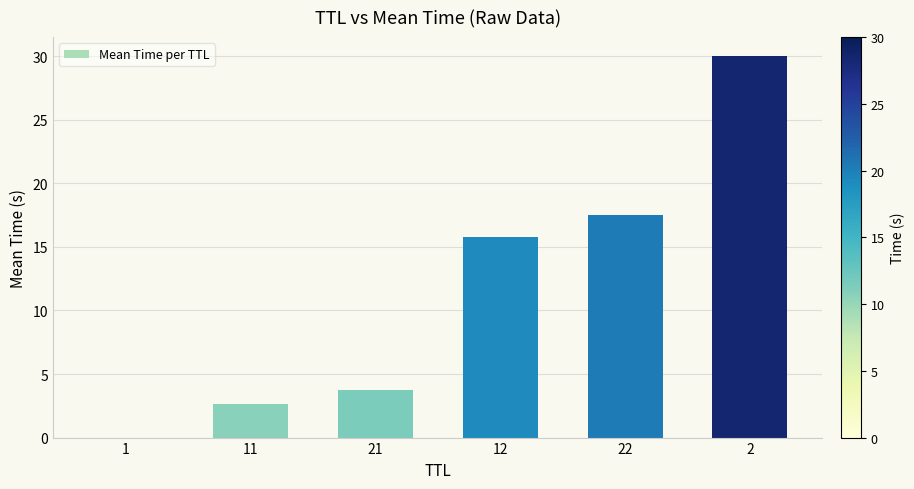

What is the greatest value displayed?

30.0